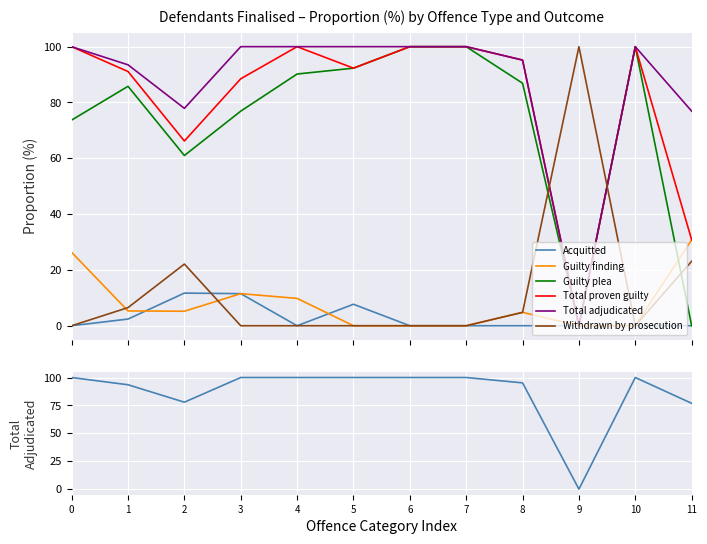

Is this an area chart (filled region under the line)?

No